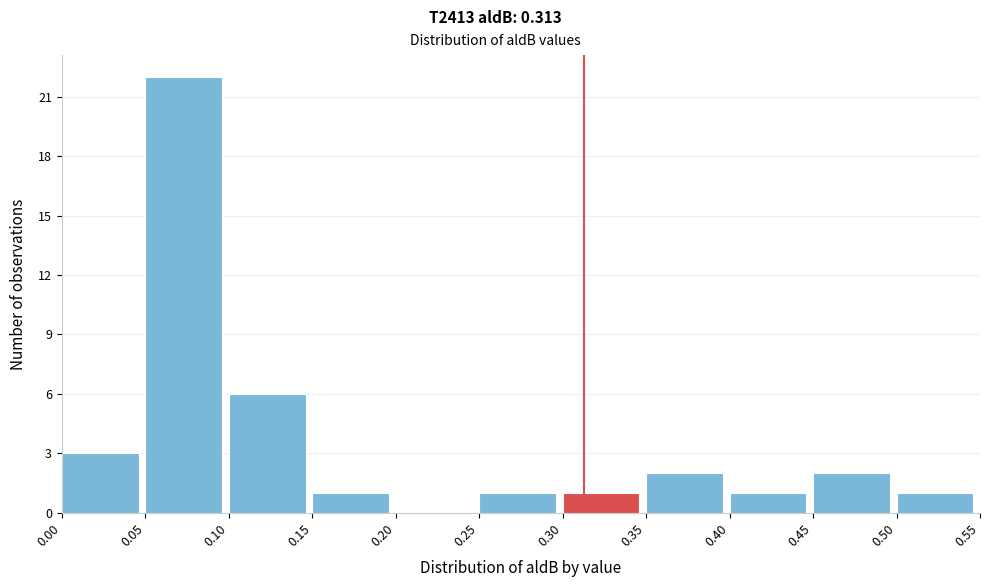

Over which range of the x-axis is the bar tallest?

0.05 to 0.10